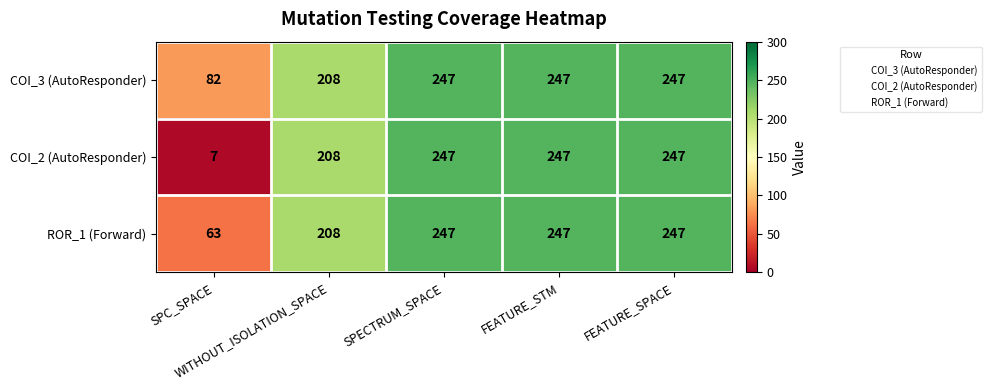

What is the difference between the maximum and minimum values in the COI_2 (AutoResponder) series?

240